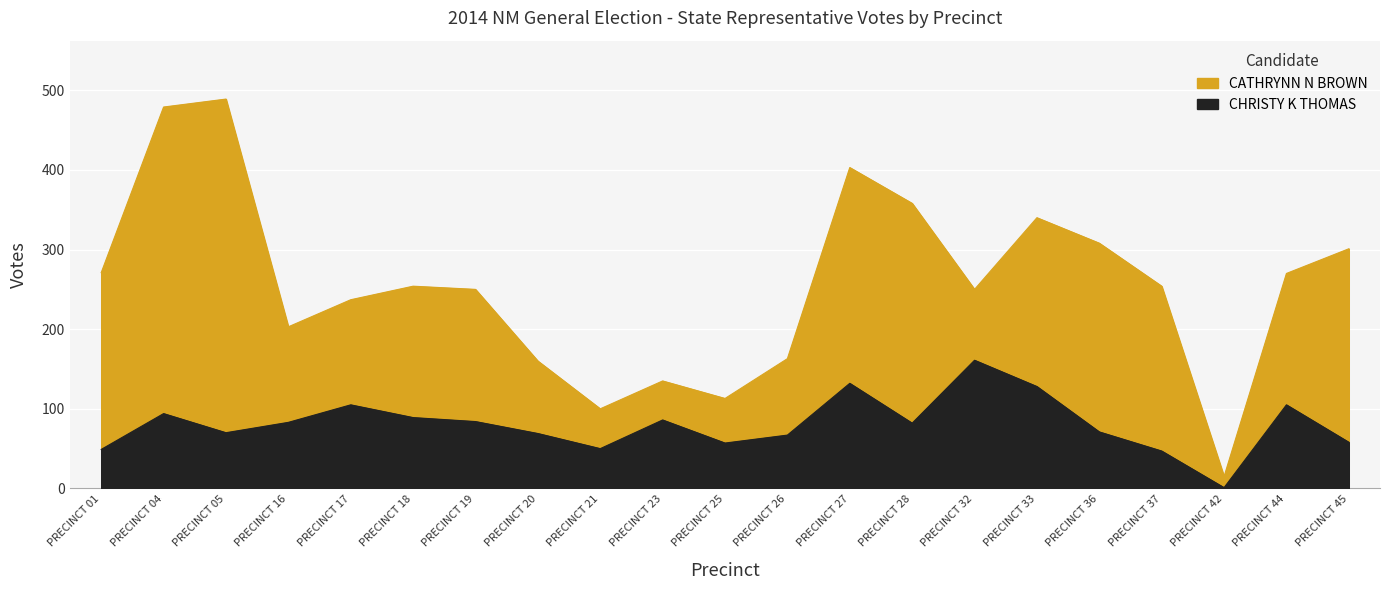

Rank the series by their average value, from highest to lowest.

CATHRYNN N BROWN, CHRISTY K THOMAS